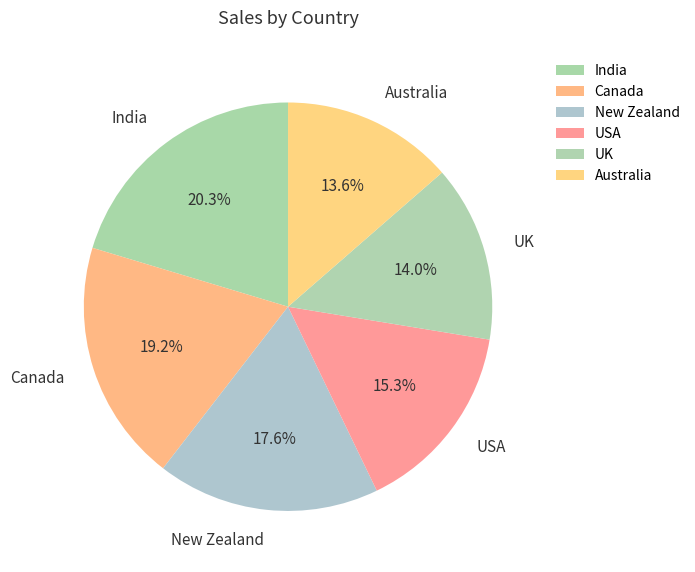

Is it true that USA is 15% of the pie?

True